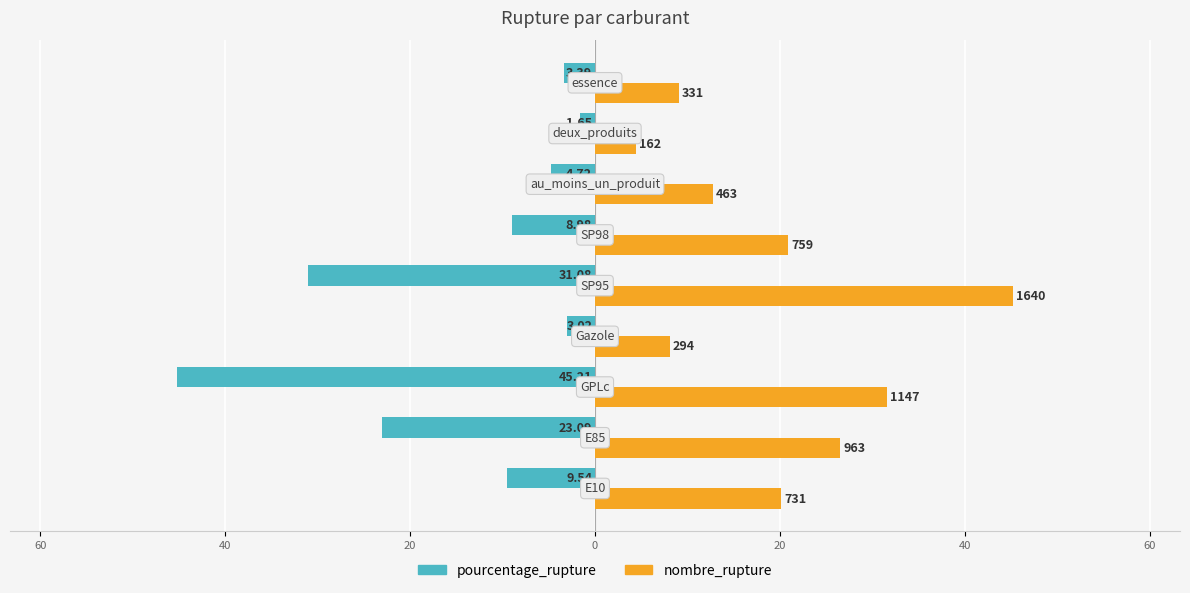

What is the smallest value displayed?

-45.2